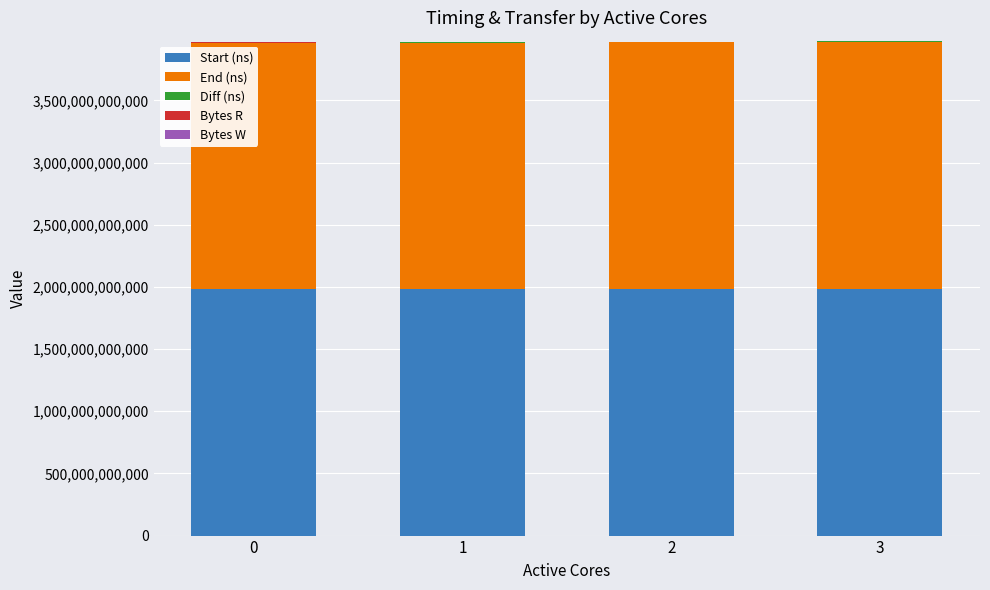

What is the maximum value for Start (ns)?

1984911262211